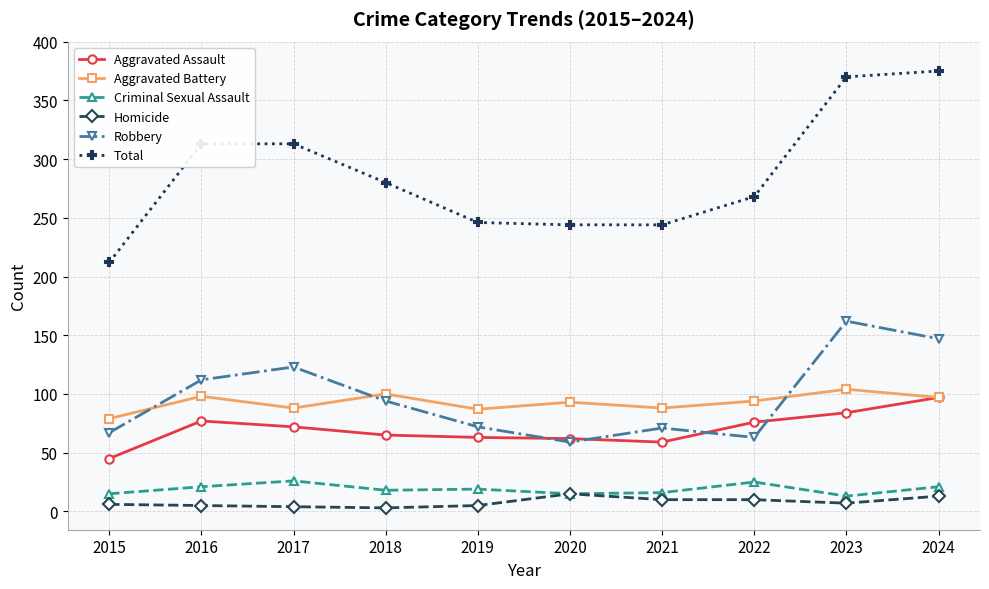

What are all the series names shown in the legend?

Aggravated Assault, Aggravated Battery, Criminal Sexual Assault, Homicide, Robbery, Total